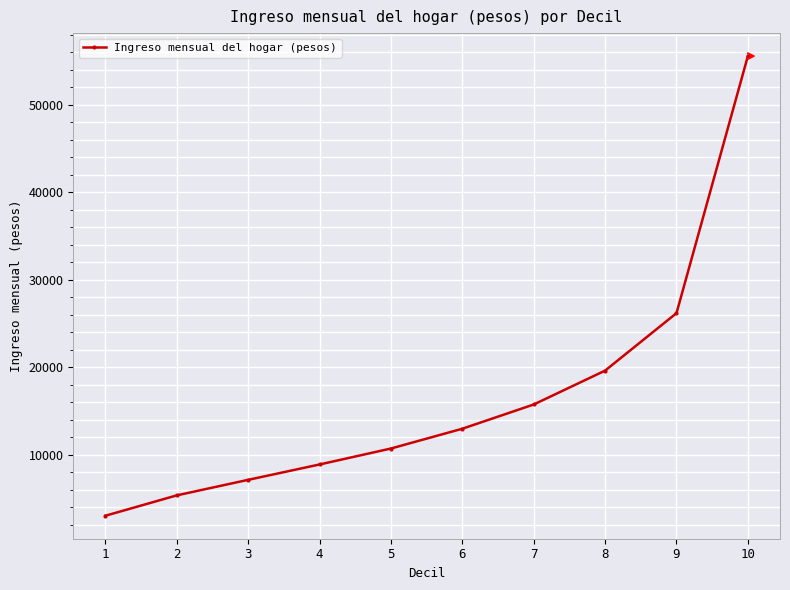

What is the average value?

16531